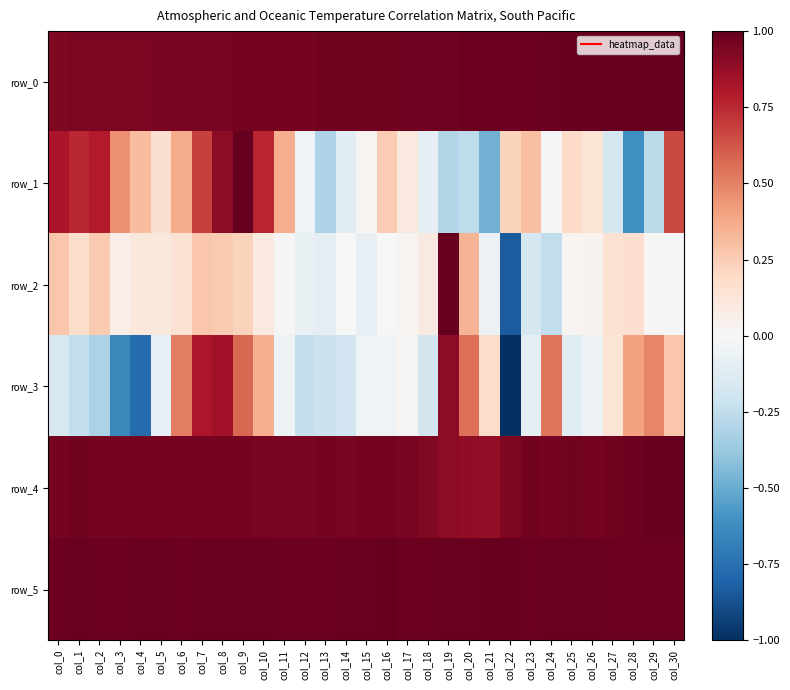

Where is row_4 nearest to the value 0?

col_21